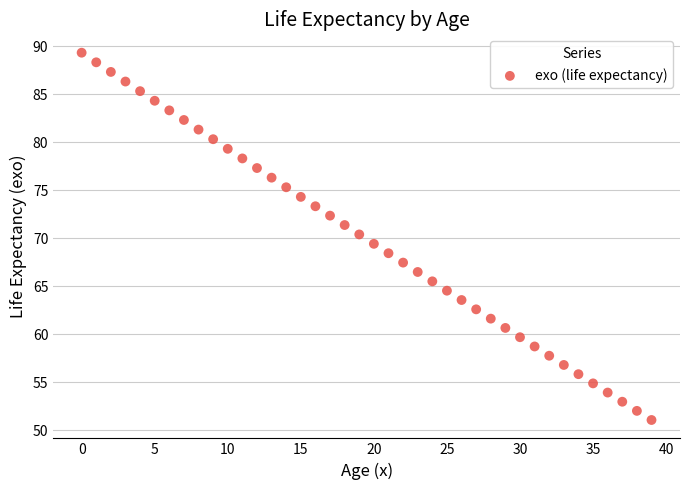

What is the range of Y values (max minus min)?

38.2